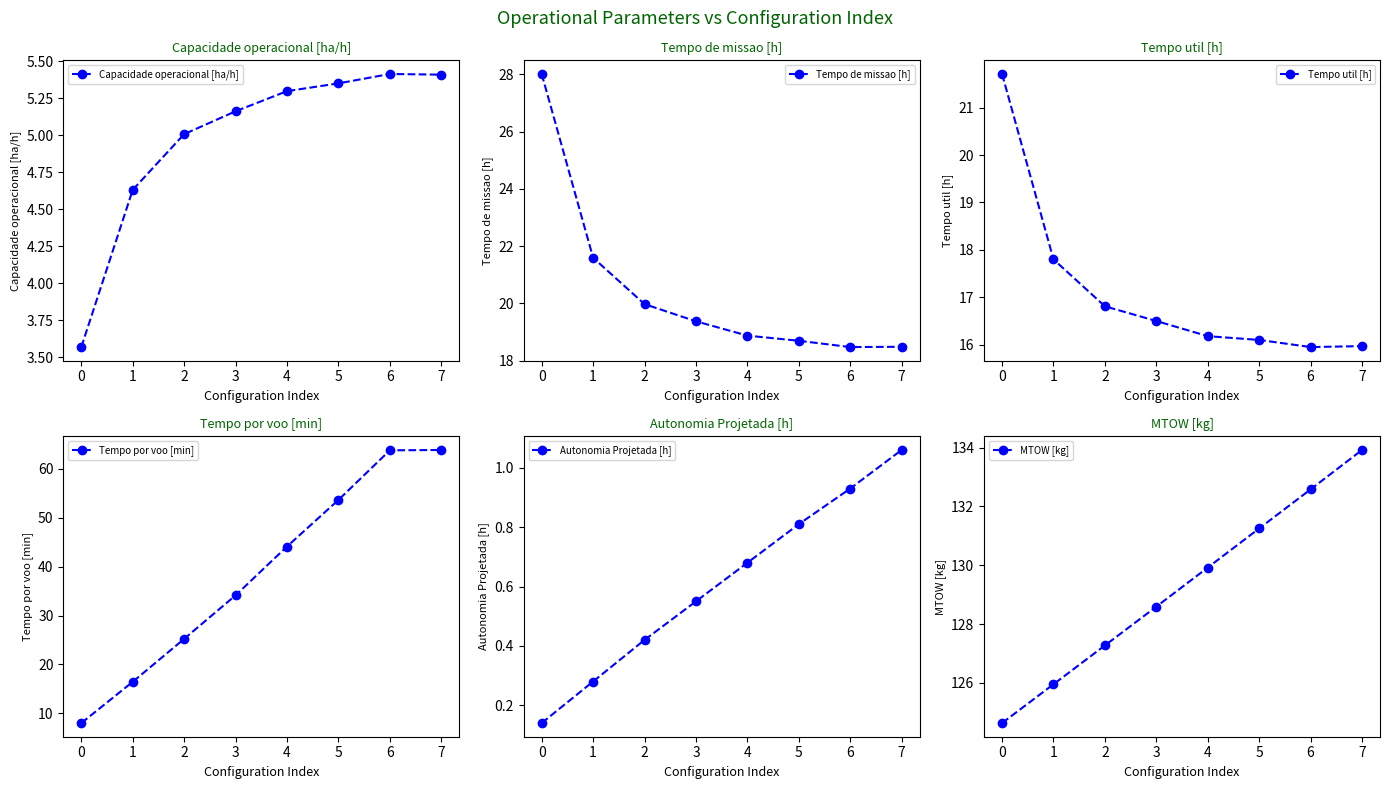

At which label does Capacidade operacional [ha/h] first exceed 5?

2